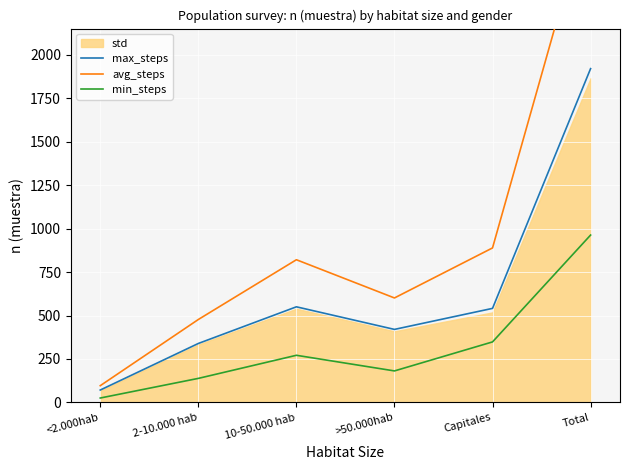

Reading left to right, list all the values displayed in this chart.

max_steps: 71	339	550	420	541	1921
avg_steps: 96	477	821	601	889	2884
min_steps: 25	138	271	181	348	963